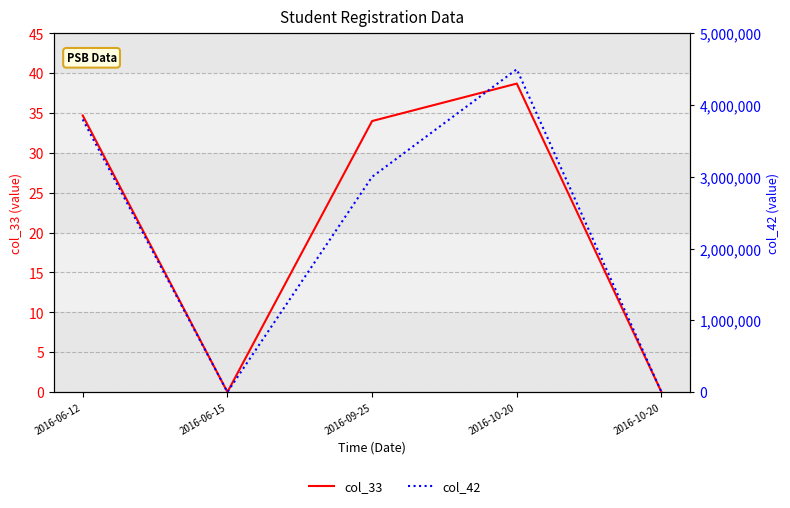

Rank the series by their average value, from lowest to highest.

col_33, col_42